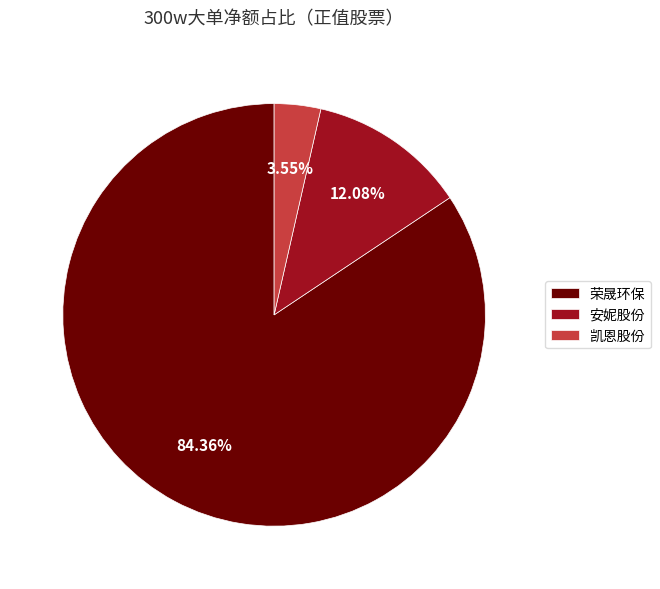

Combined, do 安妮股份 and 凯恩股份 account for over 50%?

No